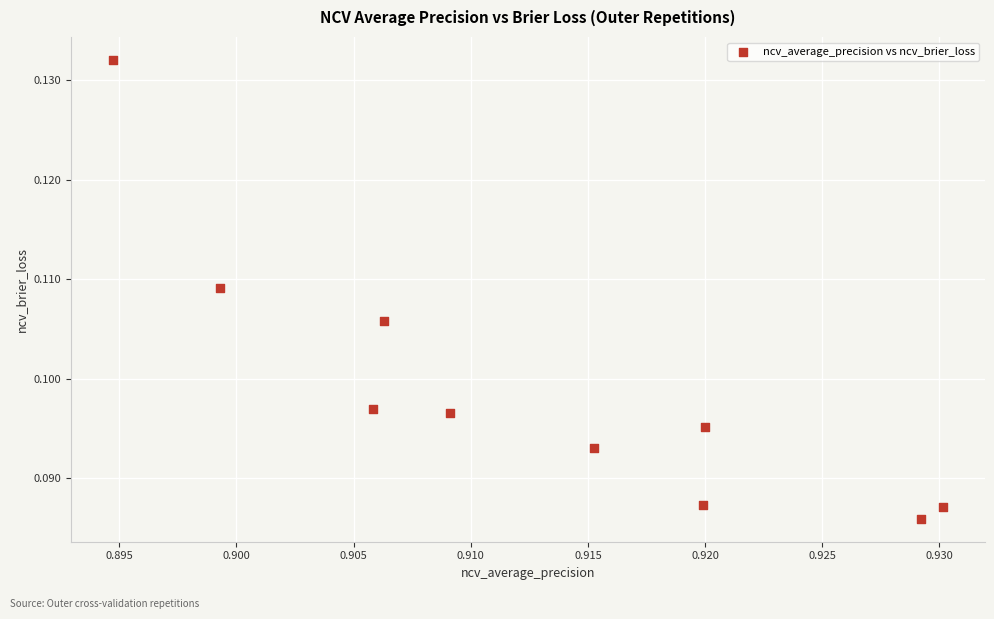

What is the average X value?

0.9